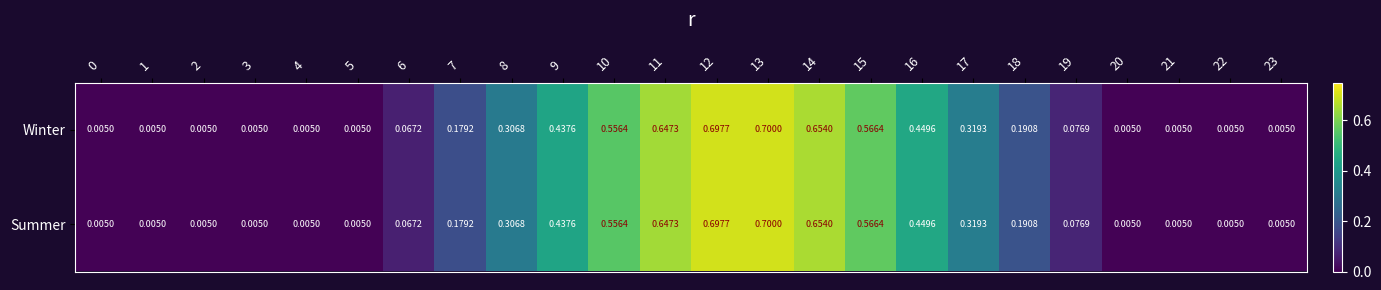

Which has a higher value, 9 or 10?

10